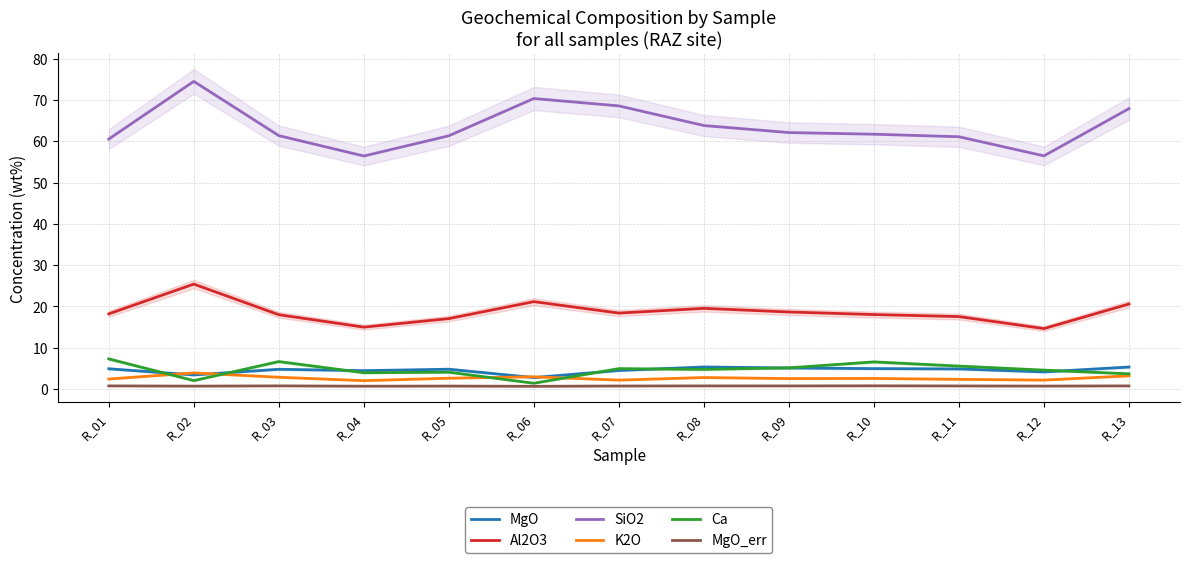

What is the spread (max minus min) of values at R_06?

69.7